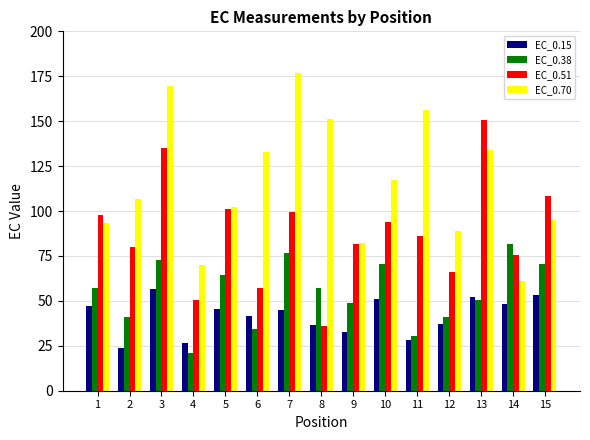

What are all the series names shown in the legend?

EC_0.15, EC_0.38, EC_0.51, EC_0.70